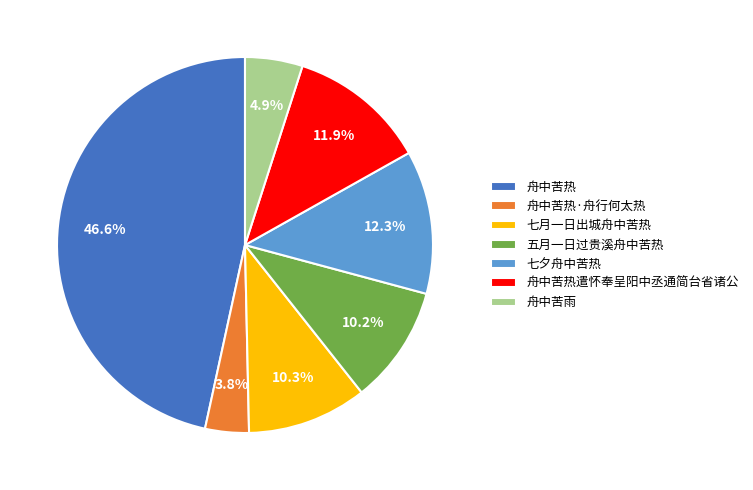

Is 五月一日过贵溪舟中苦热 the majority of the pie?

No